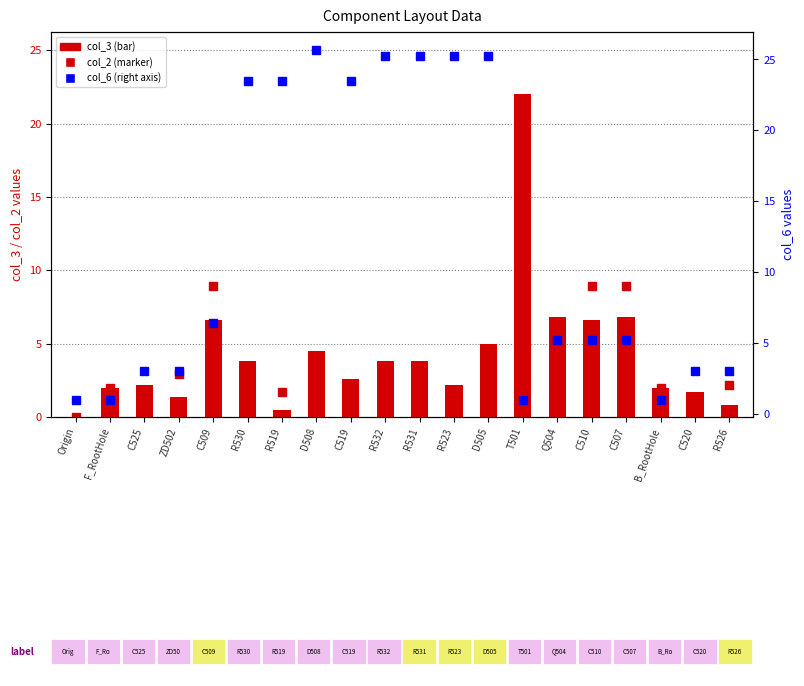

What are all the series names shown in the legend?

col_2, col_3, col_6